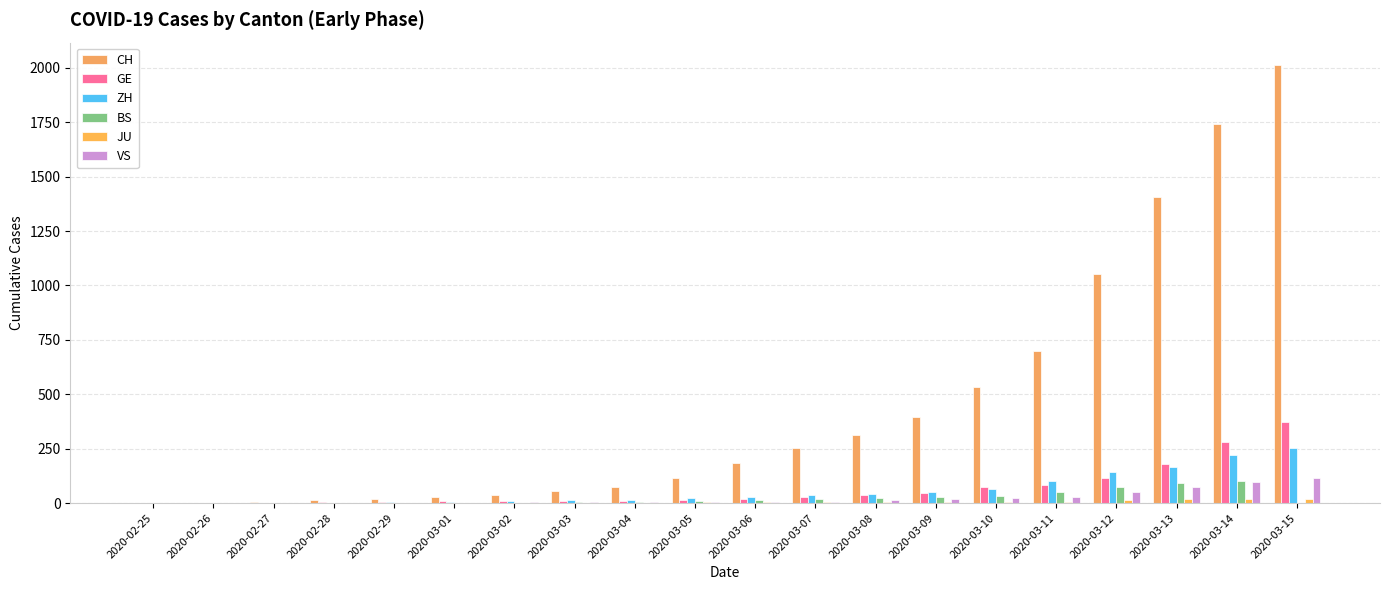

Rank the series by their maximum value, from highest to lowest.

CH, GE, ZH, VS, BS, JU